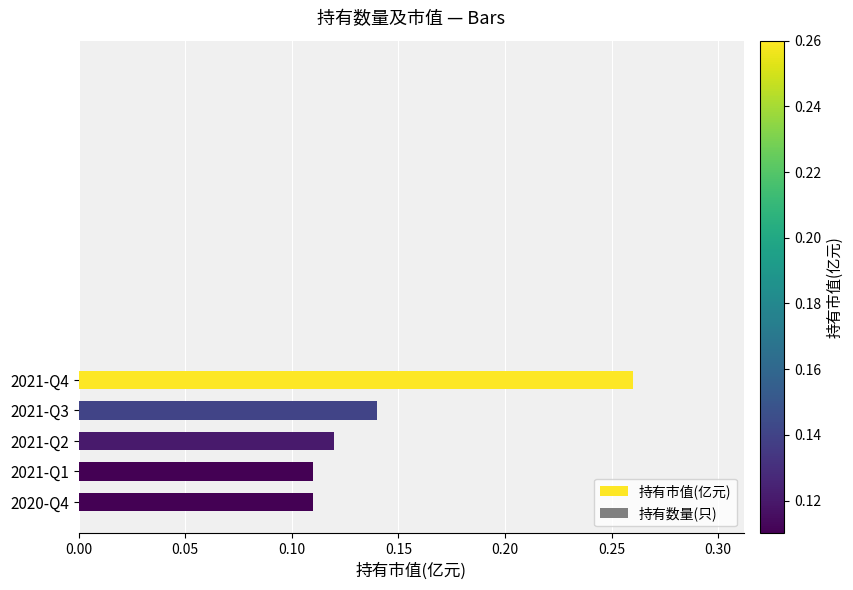

How many distinct data groups are displayed?

1